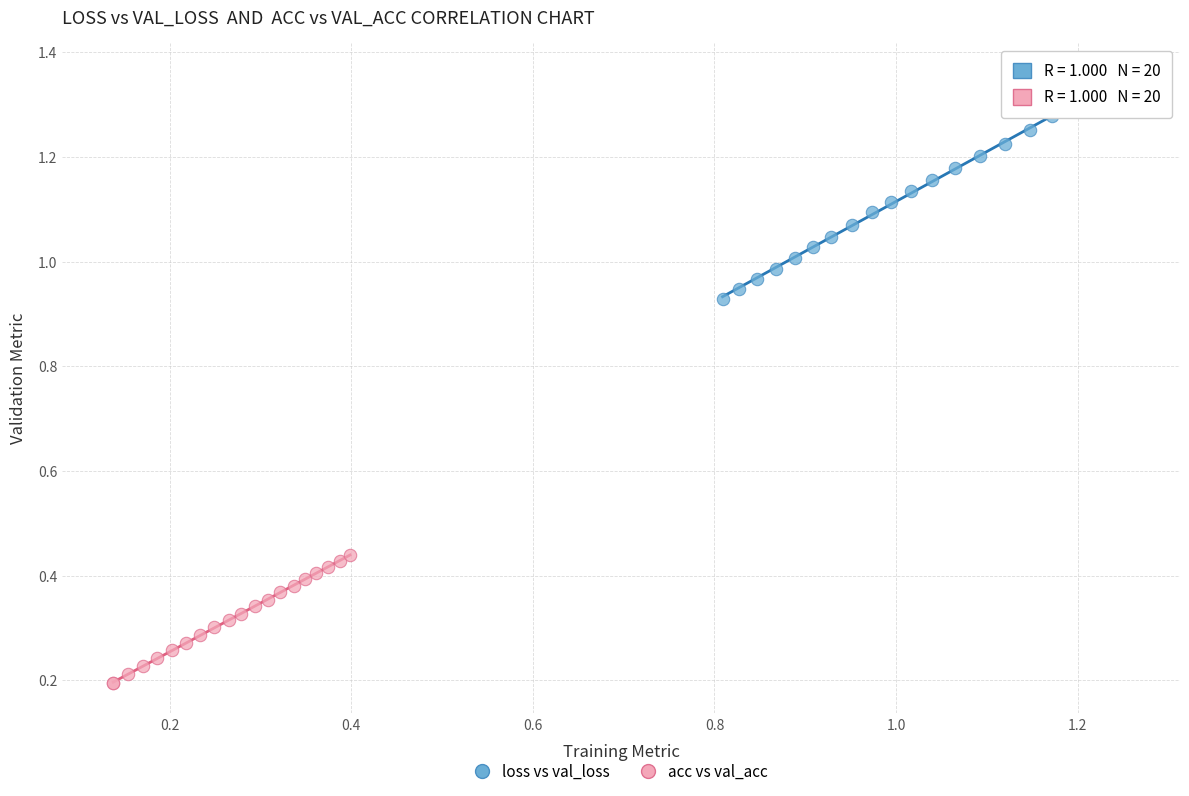

Which series reaches the maximum Y coordinate?

loss vs val_loss